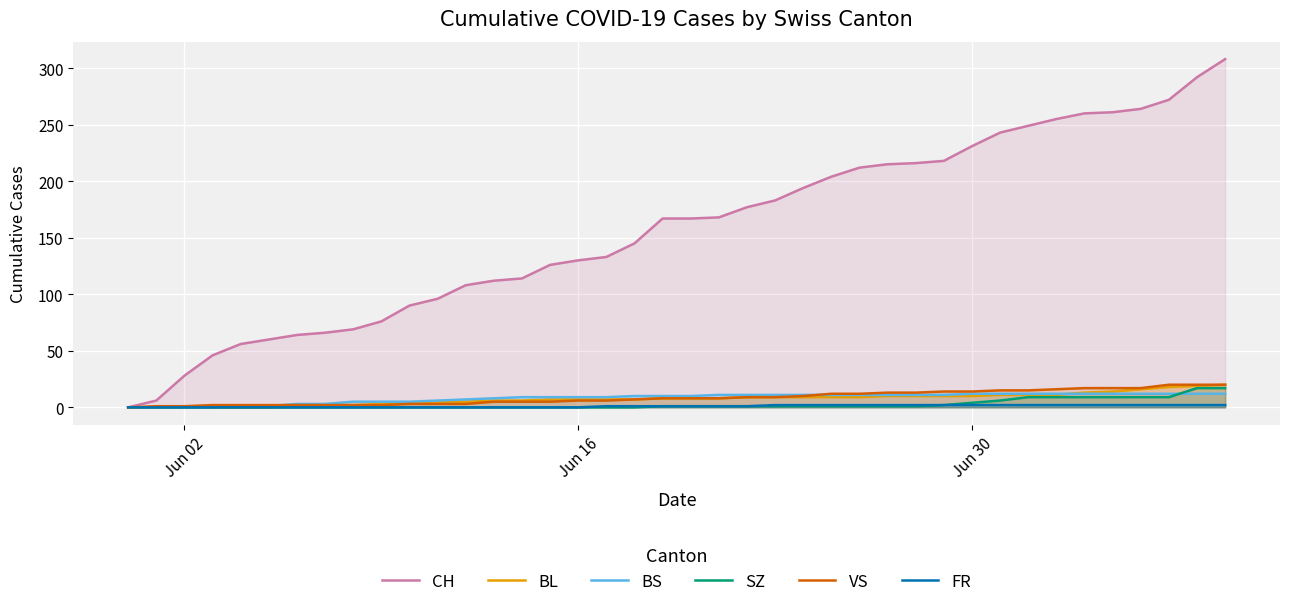

Reading left to right, extract all data points from this chart.

CH: 0	6	28	46	56	60	64	66	69	76	90	96	108	112	114	126	130	133	145	167	167	168	177	183	194	204	212	215	216	218	231	243	249	255	260	261	264	272	292	308
BL: 0	0	0	0	0	0	1	2	2	3	4	5	5	6	6	7	7	7	7	8	8	8	9	9	9	9	9	10	10	10	10	11	11	11	13	14	16	18	19	20
BS: 0	0	0	0	1	1	3	3	5	5	5	6	7	8	9	9	9	9	10	10	10	11	11	11	11	11	11	11	11	11	12	12	12	12	12	12	12	12	12	12
SZ: 0	0	0	0	0	0	0	0	0	0	0	0	0	0	0	0	0	0	0	1	1	1	1	1	1	1	1	1	1	2	4	6	9	9	9	9	9	9	17	17
VS: 0	1	1	2	2	2	2	2	2	2	3	3	3	5	5	5	6	6	7	8	8	8	9	9	10	12	12	13	13	14	14	15	15	16	17	17	17	20	20	20
FR: 0	0	0	0	0	0	0	0	0	0	0	0	0	0	0	0	0	1	1	1	1	1	1	2	2	2	2	2	2	2	2	2	2	2	2	2	2	2	2	2